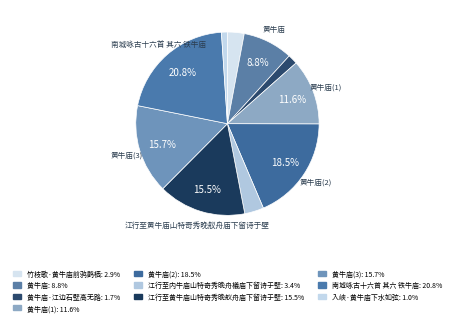

Which slice is the largest?

南城咏古十六首 其六 铁牛庙